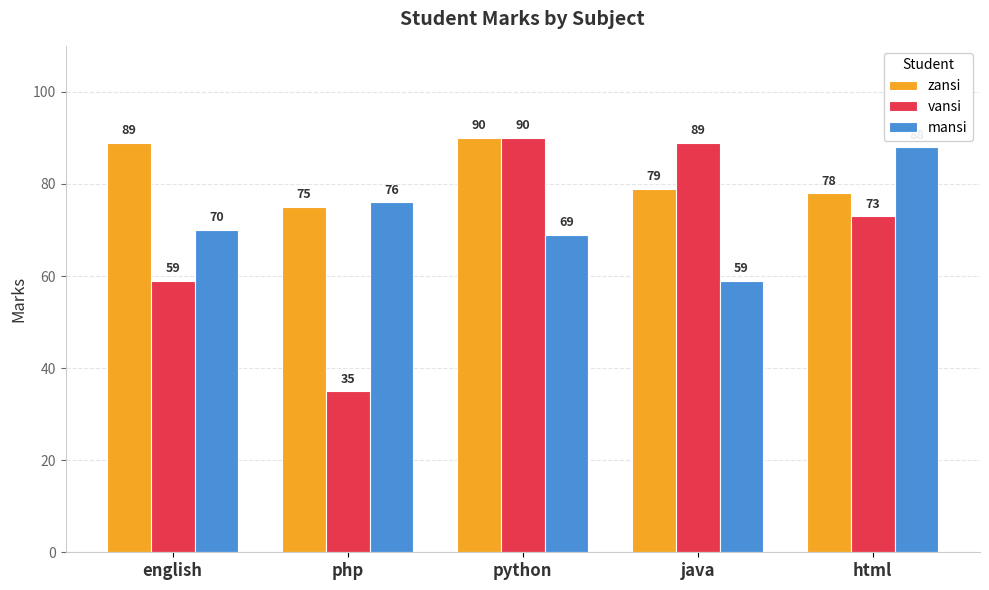

What is the difference between the maximum and minimum values in the mansi series?

29